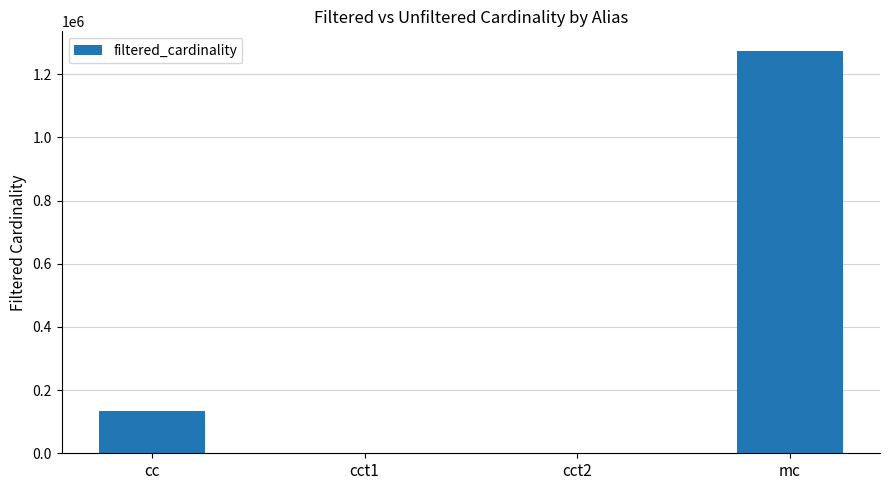

What is the change in value from cct1 to cct2?

-1